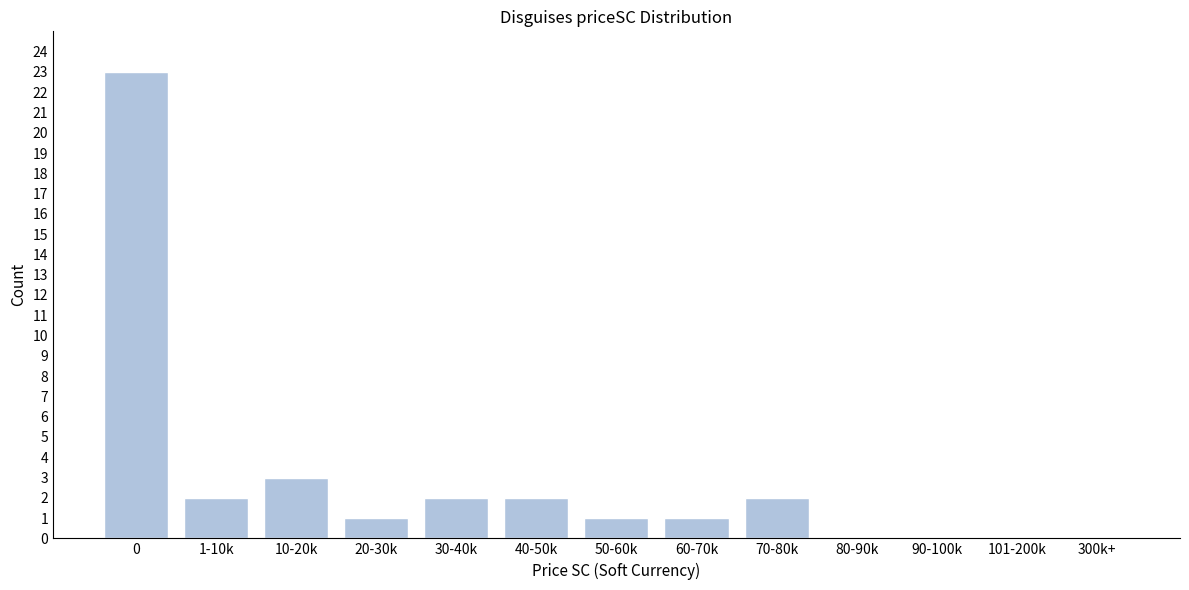

Reading left to right, extract all data points from this chart.

0=23	1-10k=2	10-20k=3	20-30k=1	30-40k=2	40-50k=2	50-60k=1	60-70k=1	70-80k=2	80-90k=0	90-100k=0	101-200k=0	300k+=0